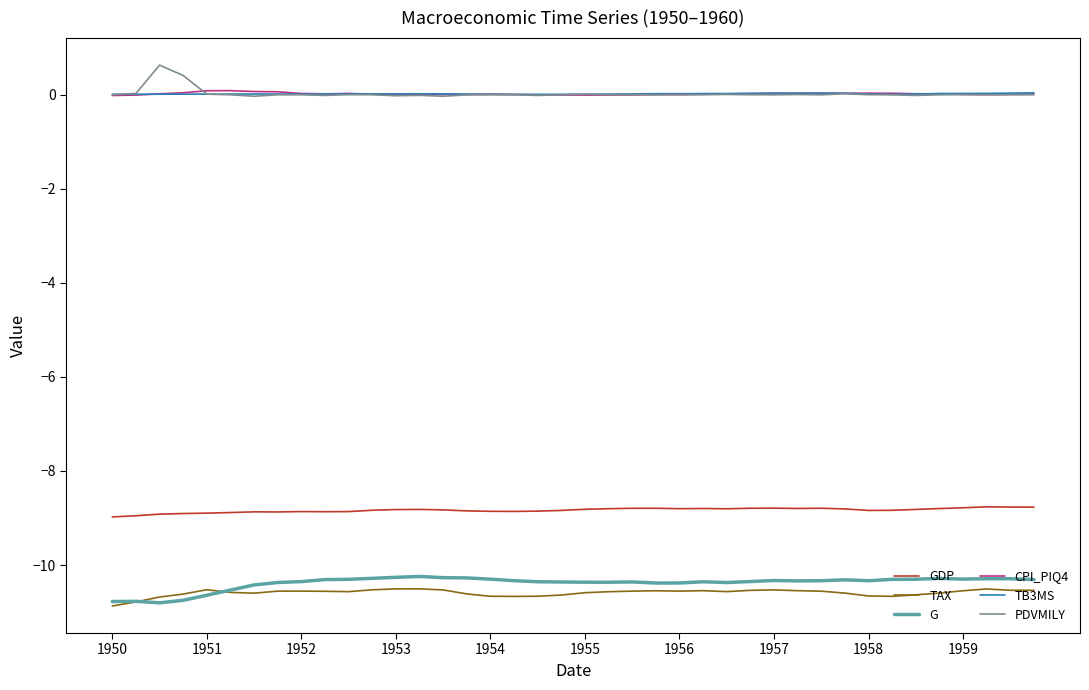

True or false: CPI_PIQ4 and TAX intersect in this chart.

False